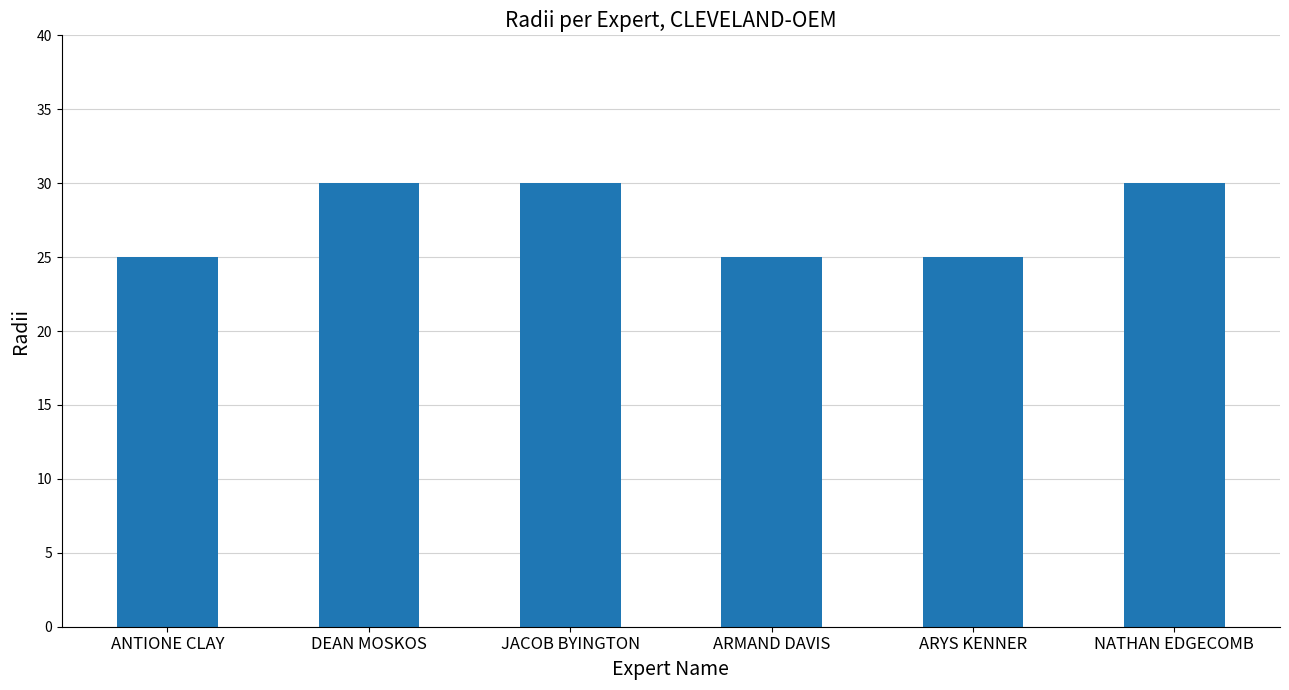

Is it true that the value at ARMAND DAVIS is 15?

False